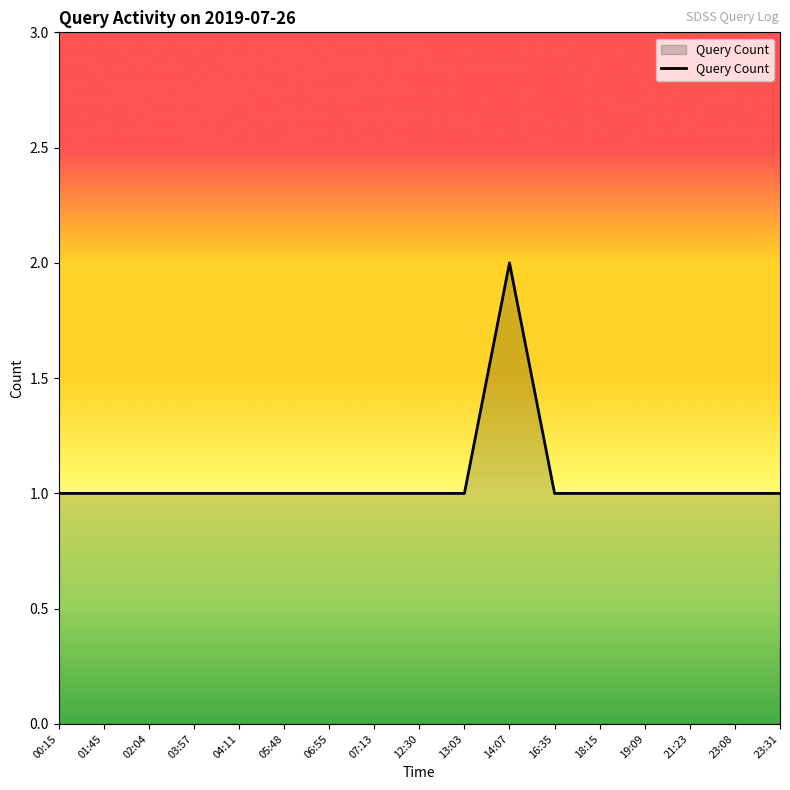

Does the chart display data point markers on the line(s)?

No